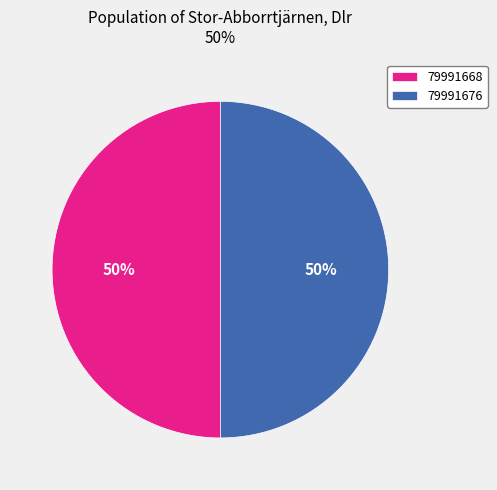

To the nearest percent, what is the combined percentage of 79991668 and 79991676?

100%